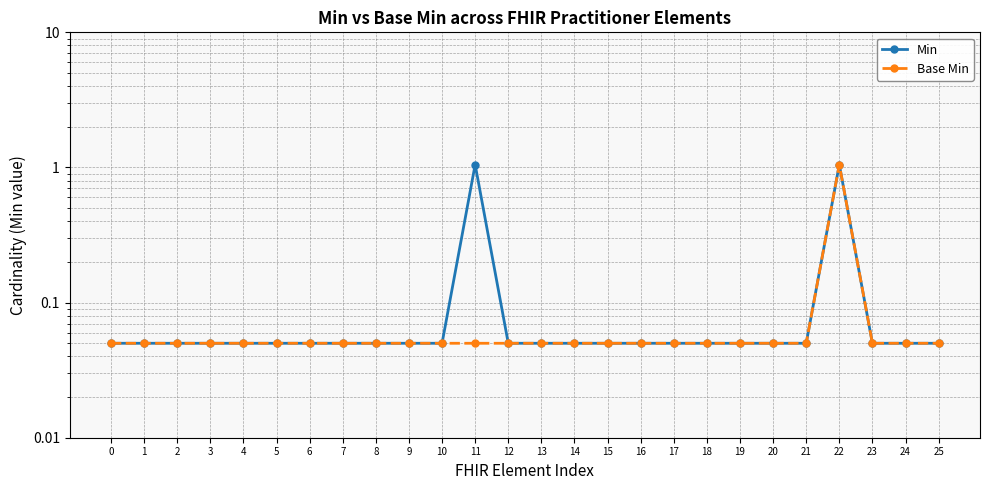

Rank the series by their maximum value, from lowest to highest.

Min, Base Min